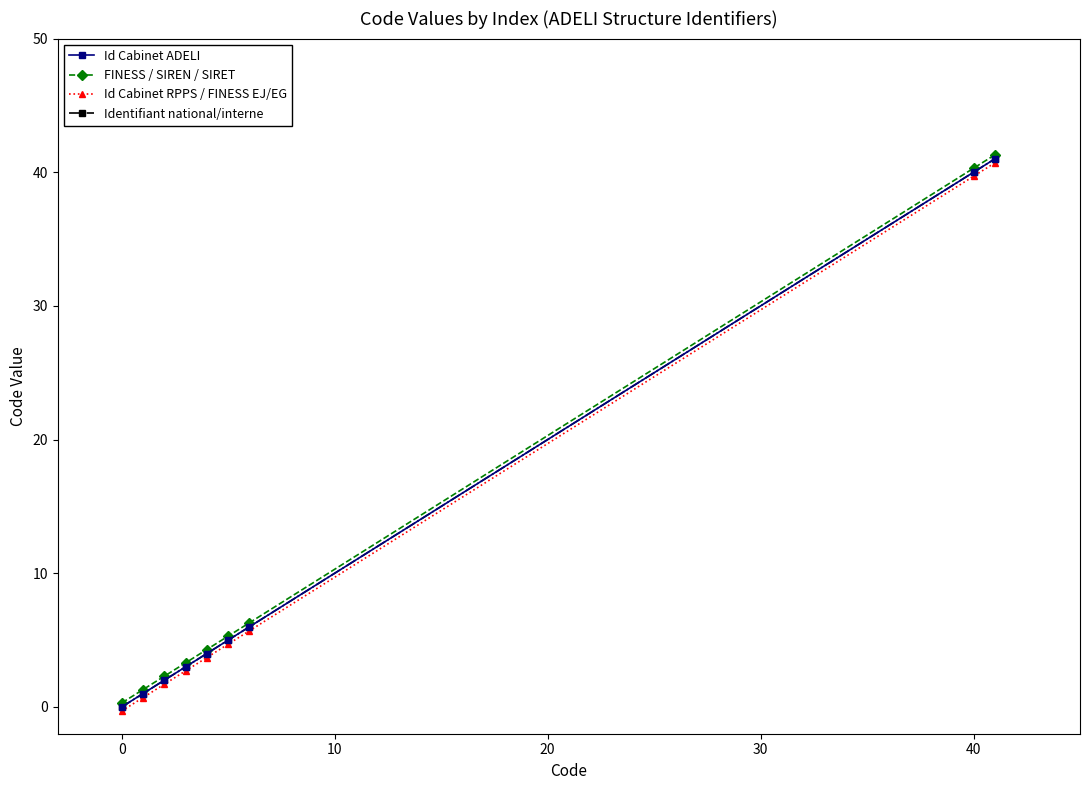

Is this an area chart (filled region under the line)?

No